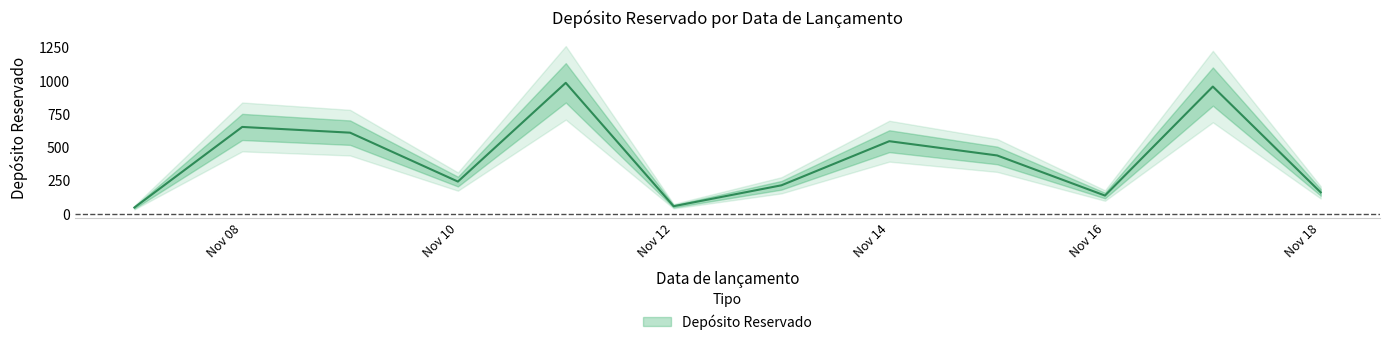

How many interior local valleys (lower than both neighbors) does the data have?

3